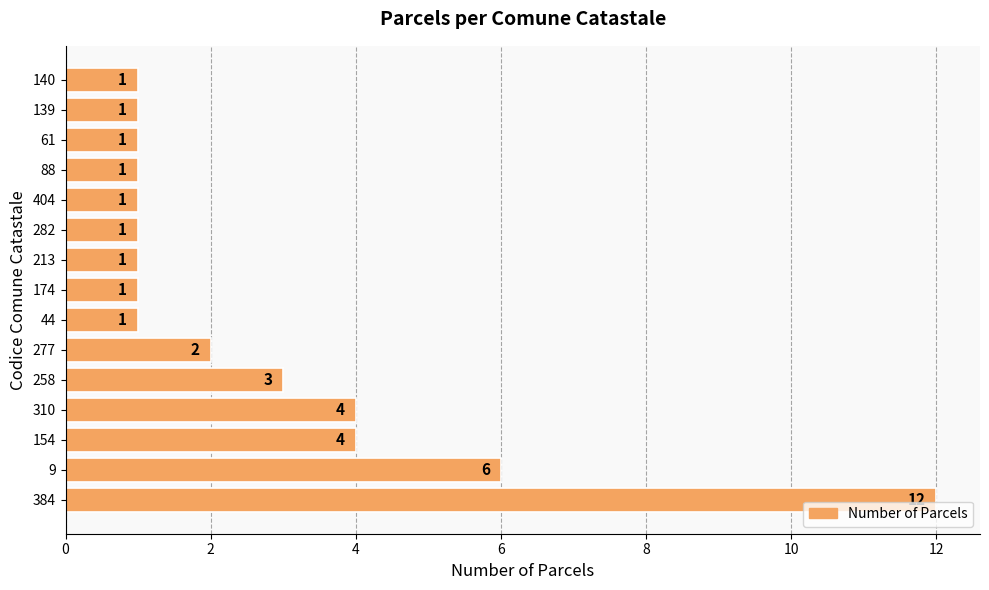

What is the ratio of the value at 258 to the value at 9?

0.5